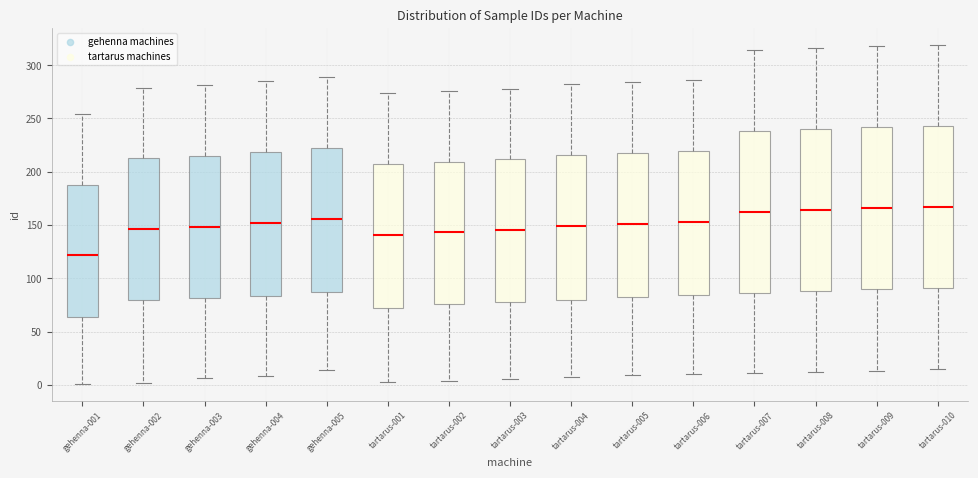

Reading left to right, transcribe this box plot: for each box, give where its median line is, the range the box spans, and where its two whiskers end, as read against the y-axis. The values are not printed on the chart, so give them approximately, as read against the axis.

gehenna-001: median 120, box 65 to 190, whiskers 0 to 255
gehenna-002: median 145, box 80 to 215, whiskers 0 to 280
gehenna-003: median 150, box 80 to 215, whiskers 5 to 280
gehenna-004: median 150, box 85 to 220, whiskers 10 to 285
gehenna-005: median 155, box 85 to 225, whiskers 15 to 290
tartarus-001: median 140, box 75 to 210, whiskers 5 to 275
tartarus-002: median 145, box 75 to 210, whiskers 5 to 275
tartarus-003: median 145, box 80 to 210, whiskers 5 to 280
tartarus-004: median 150, box 80 to 215, whiskers 5 to 280
tartarus-005: median 150, box 80 to 220, whiskers 10 to 285
tartarus-006: median 155, box 85 to 220, whiskers 10 to 285
tartarus-007: median 160, box 85 to 240, whiskers 10 to 315
tartarus-008: median 165, box 90 to 240, whiskers 10 to 315
tartarus-009: median 165, box 90 to 240, whiskers 15 to 320
tartarus-010: median 165, box 90 to 245, whiskers 15 to 320